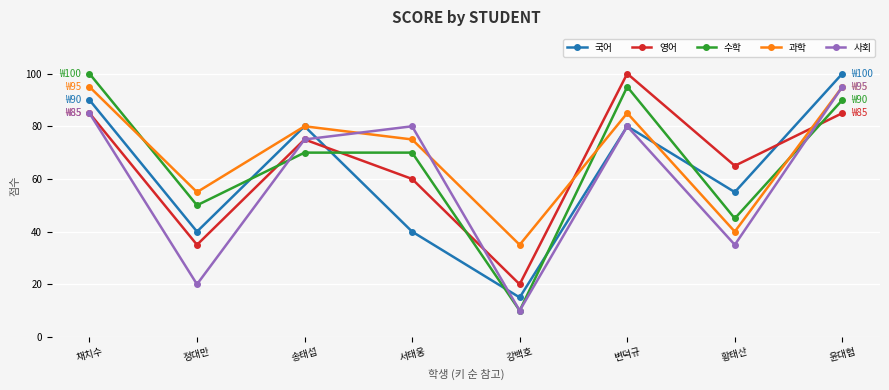

At which category is the sum across all series the highest?

윤대협